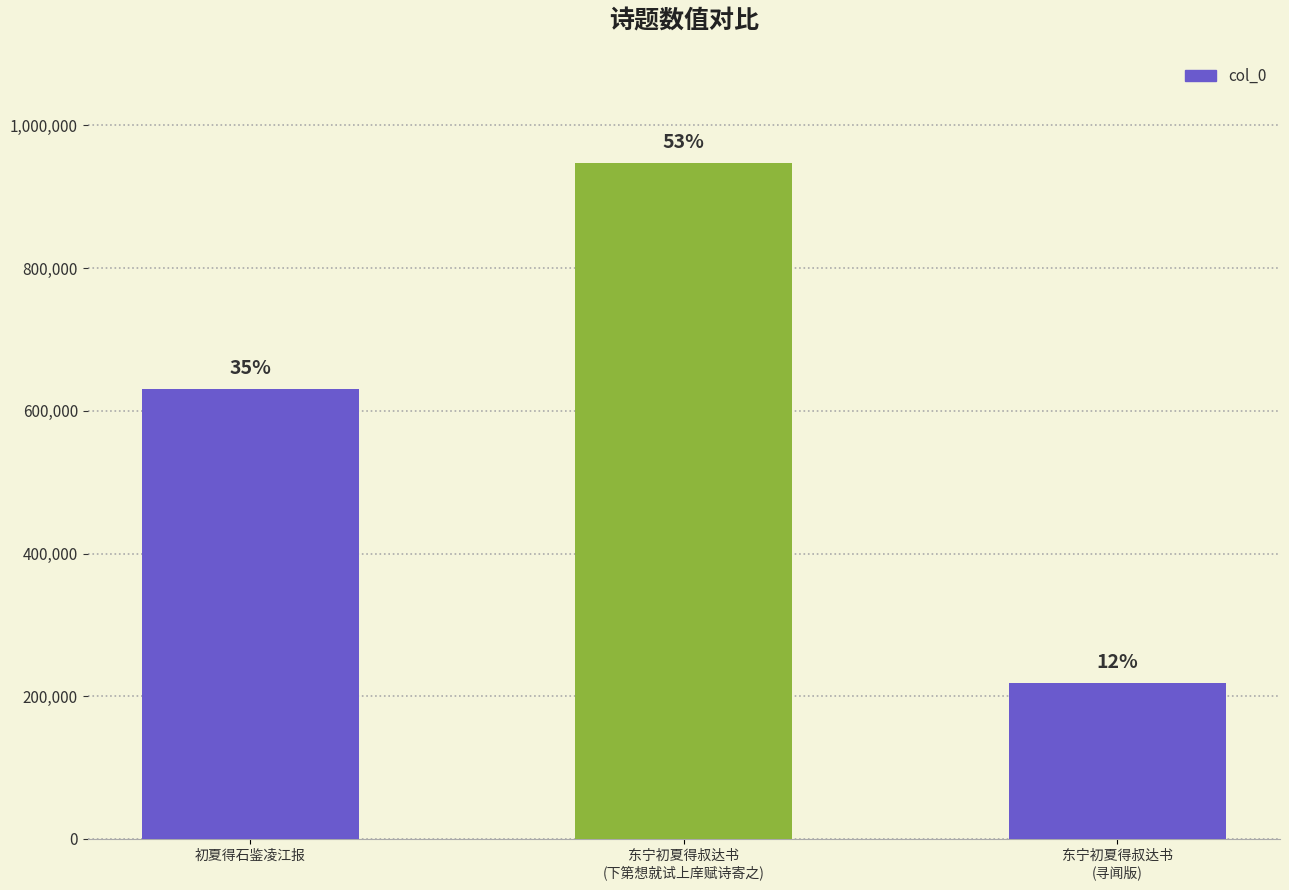

Reading left to right, transcribe all the data shown in this chart.

初夏得石鉴凌江报=631001	东宁初夏得叔达书
(下第想就试上庠赋诗寄之)=947439	东宁初夏得叔达书
(寻闻版)=218840